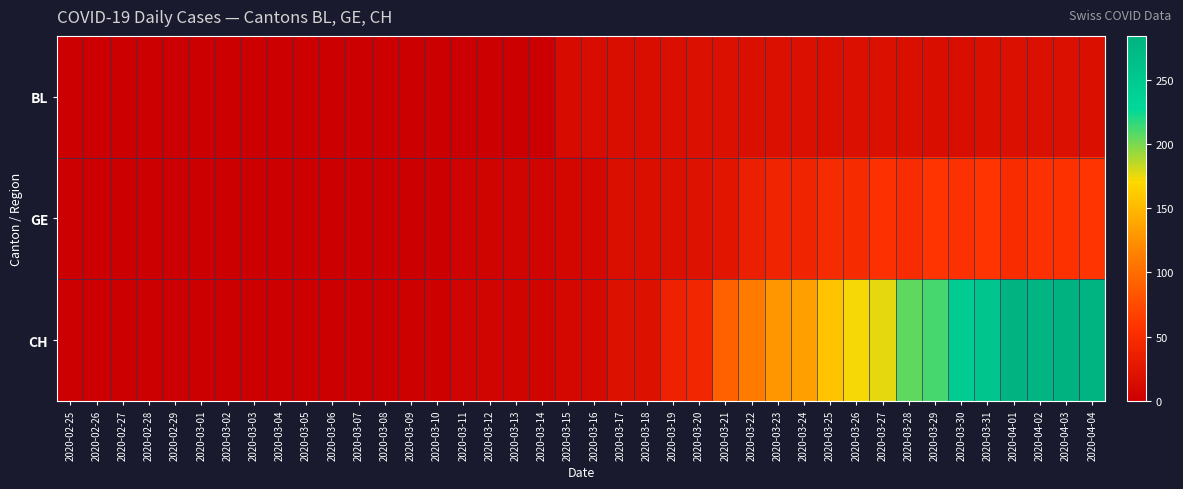

What is the difference between the highest and lowest values at 2020-03-13?

6